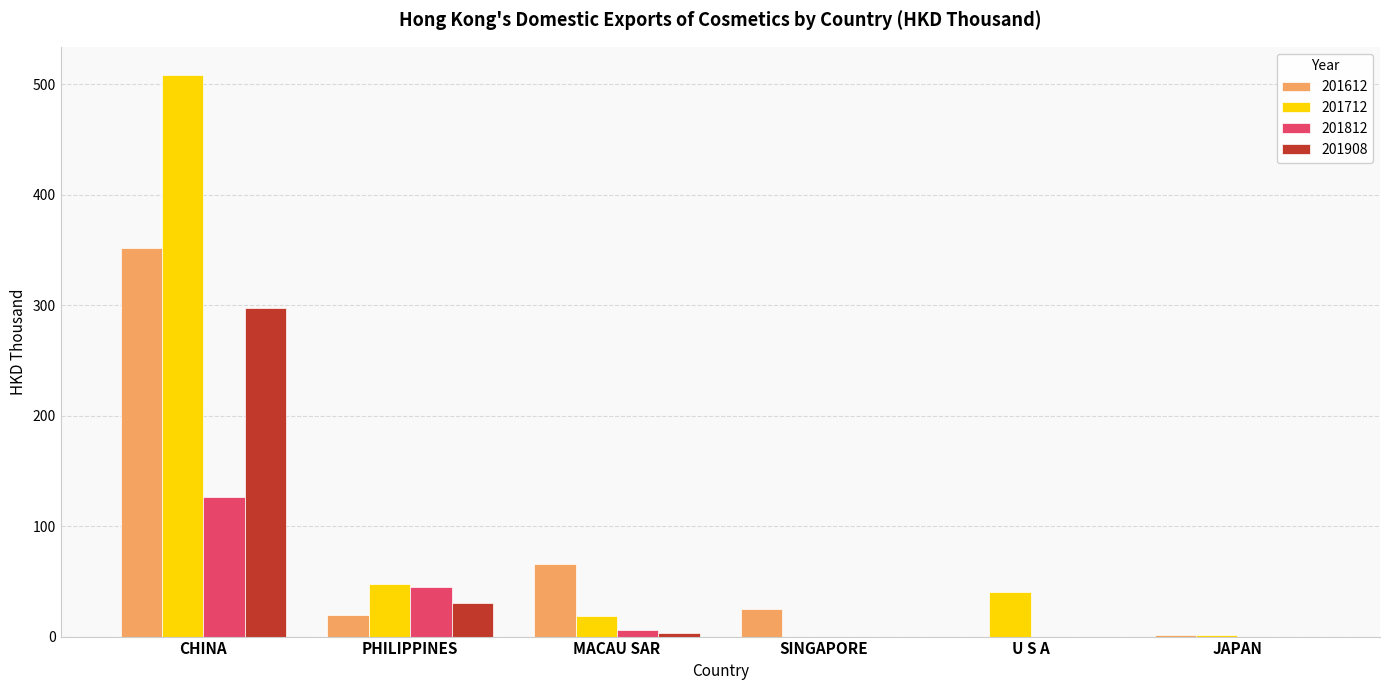

How many groups of bars are there?

6